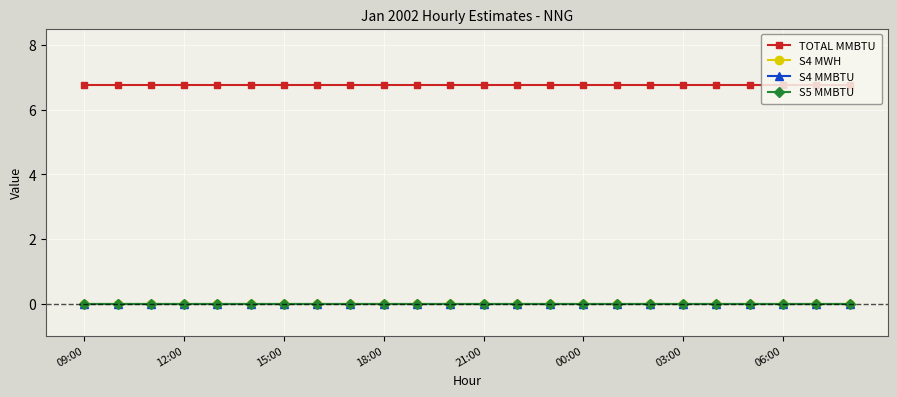

At which category does the chart reach its minimum across all series?

09:00